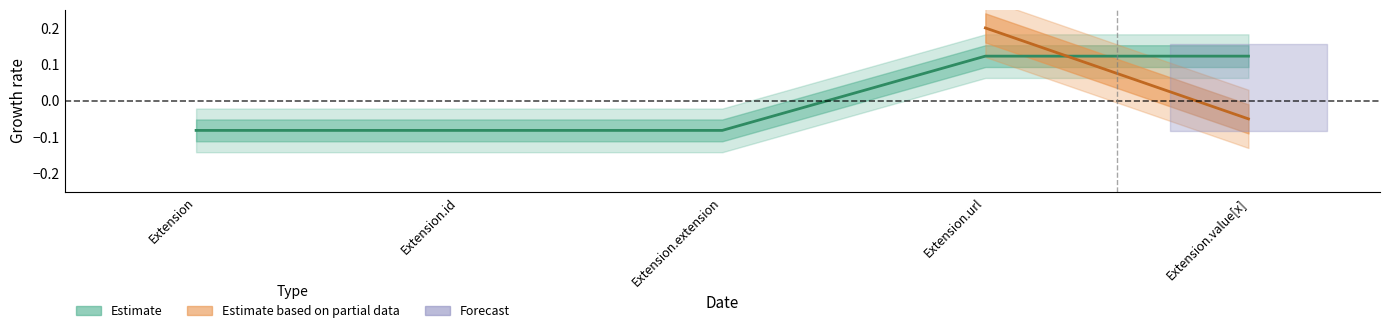

Reading right to left, transcribe all the data shown in this chart.

Extension.value[x]=0.1	Extension.url=0.1	Extension.extension=-0.1	Extension.id=-0.1	Extension=-0.1